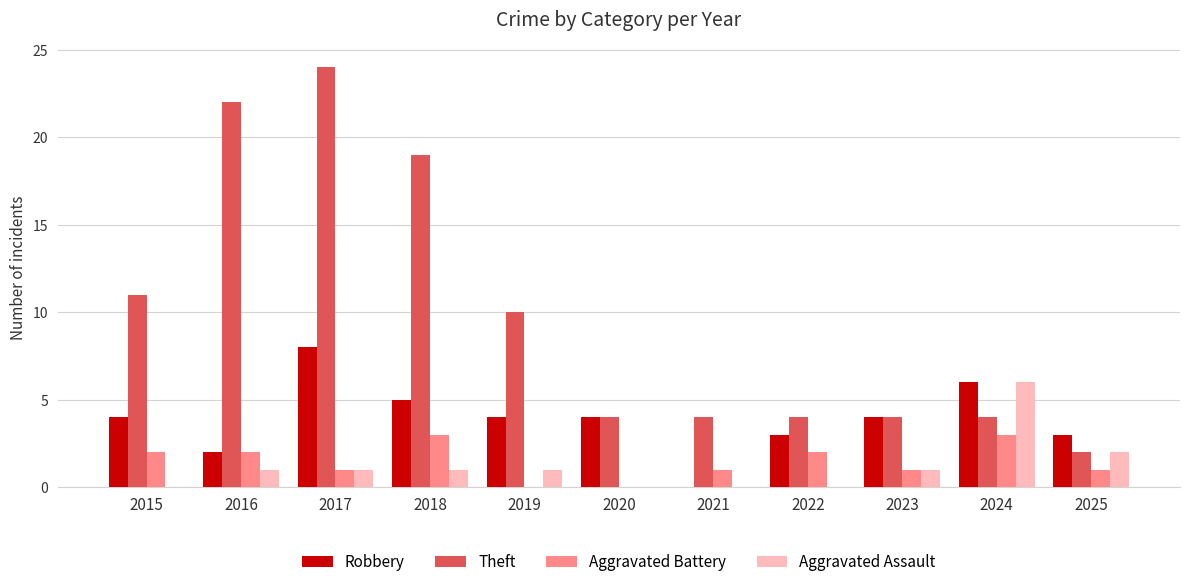

Reading left to right, transcribe all the data shown in this chart.

Robbery: 2015=4	2016=2	2017=8	2018=5	2019=4	2020=4	2021=0	2022=3	2023=4	2024=6	2025=3
Theft: 2015=11	2016=22	2017=24	2018=19	2019=10	2020=4	2021=4	2022=4	2023=4	2024=4	2025=2
Aggravated Battery: 2015=2	2016=2	2017=1	2018=3	2019=0	2020=0	2021=1	2022=2	2023=1	2024=3	2025=1
Aggravated Assault: 2015=0	2016=1	2017=1	2018=1	2019=1	2020=0	2021=0	2022=0	2023=1	2024=6	2025=2